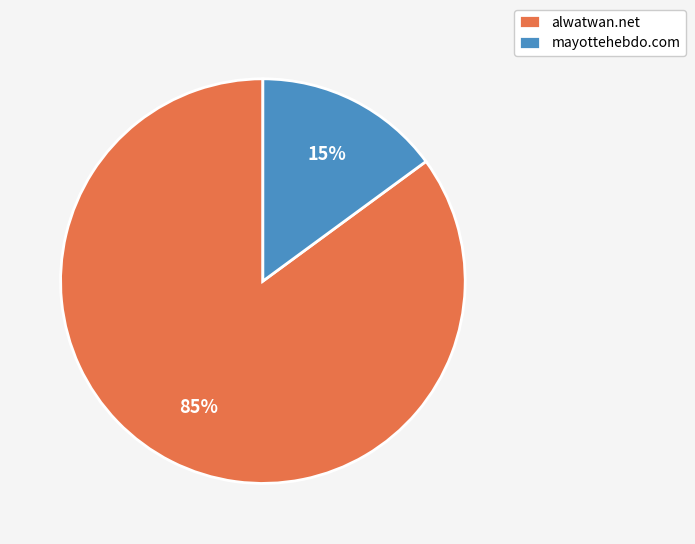

How many slices are in this pie chart?

2